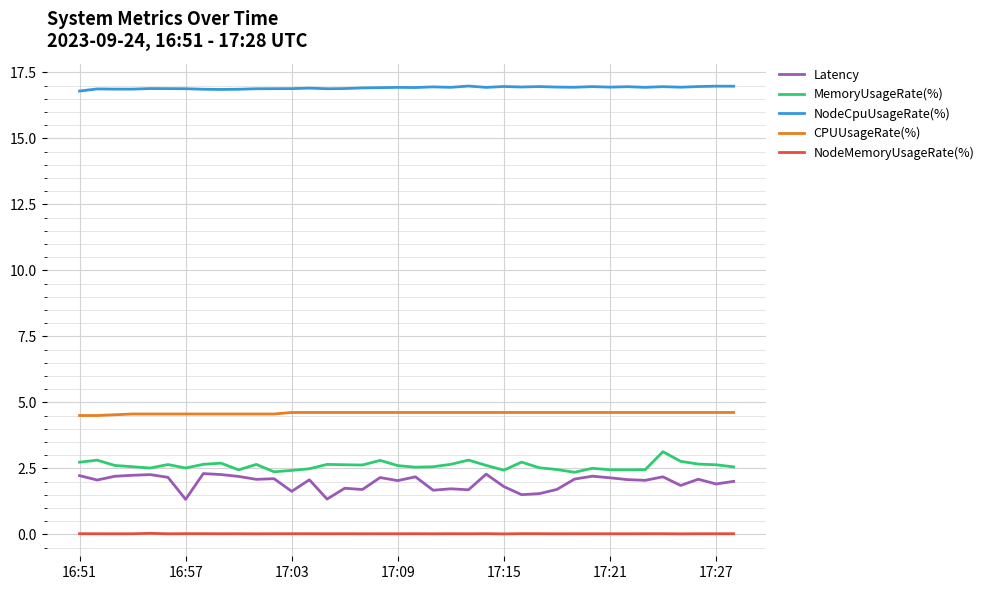

What is the greatest value displayed?

17.0